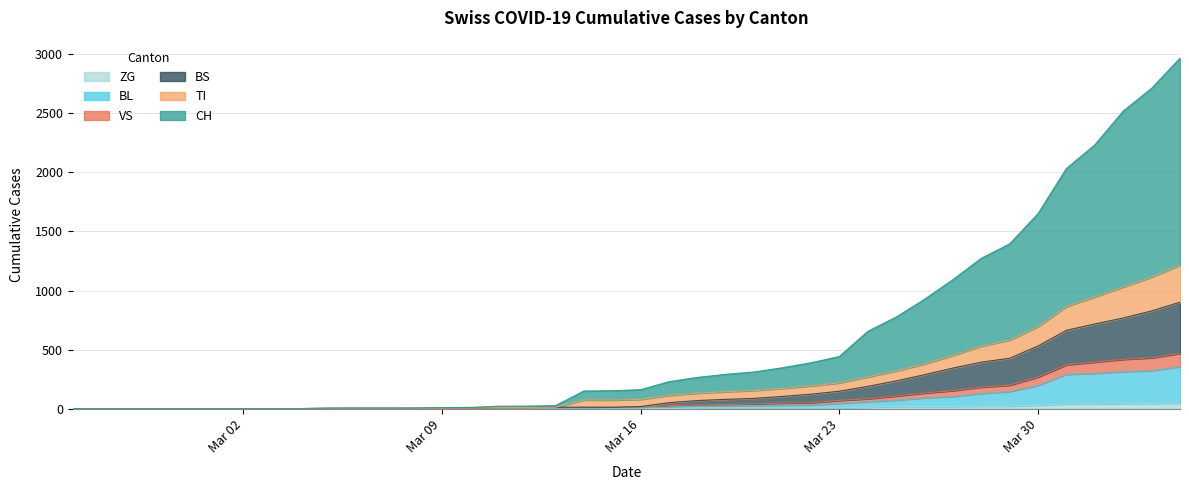

What is the sum of all BL values?

2575